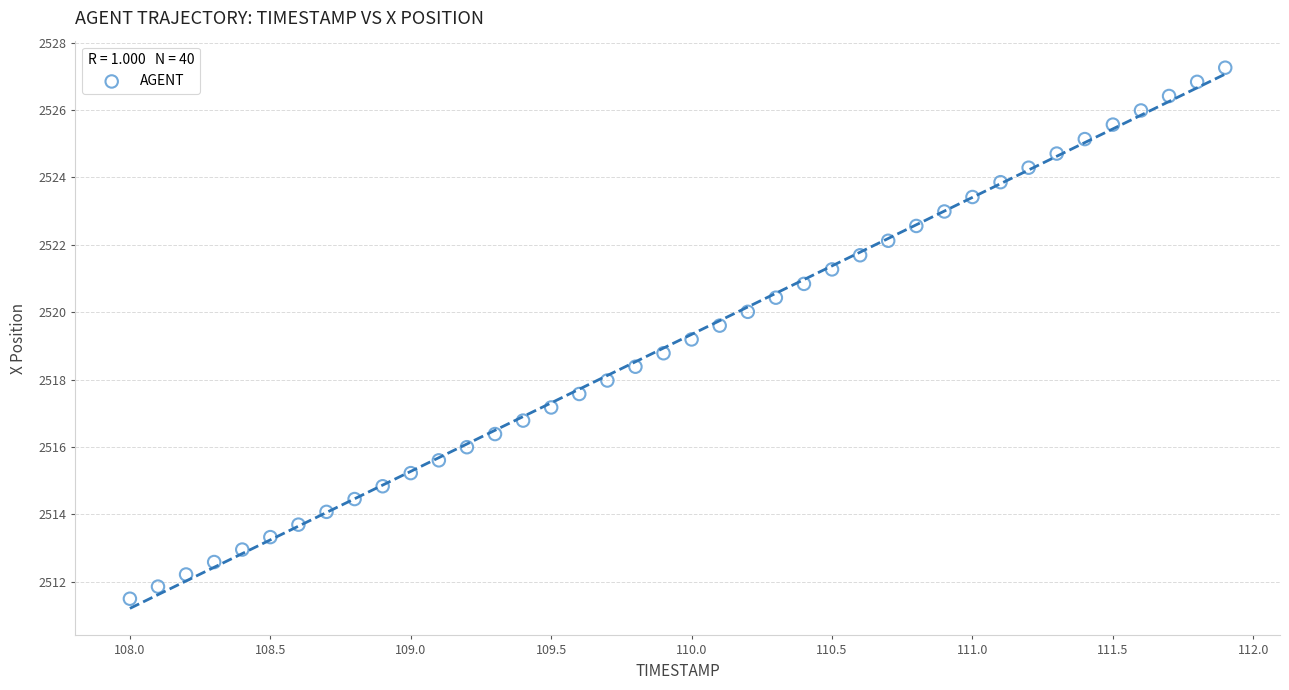

What is the range of Y values (max minus min)?

15.8